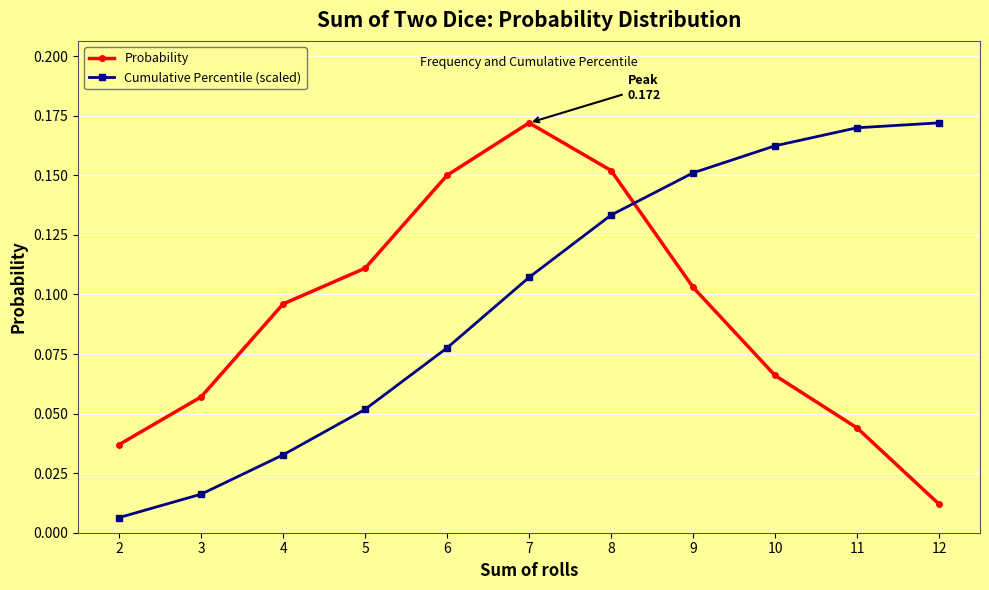

What is the total value across all series at 9?

0.3